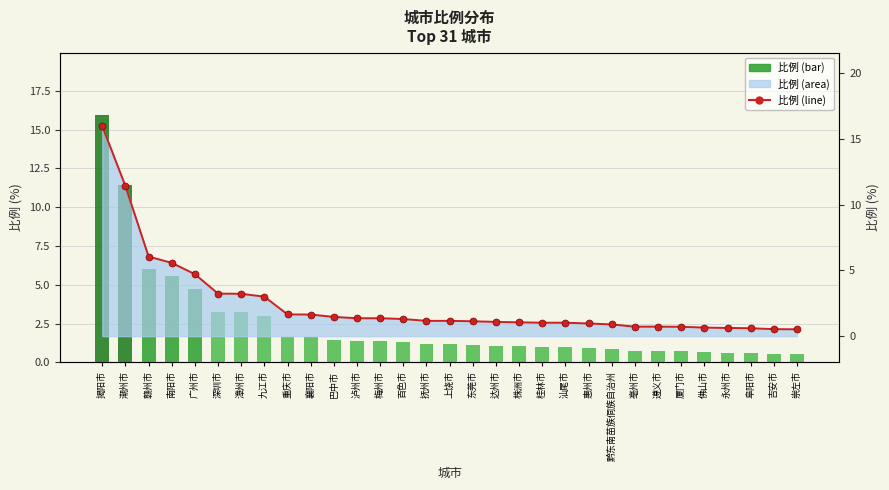

Is the value of 比例_line at 佛山市 greater than the value of 比例_bar at 潮州市?

No